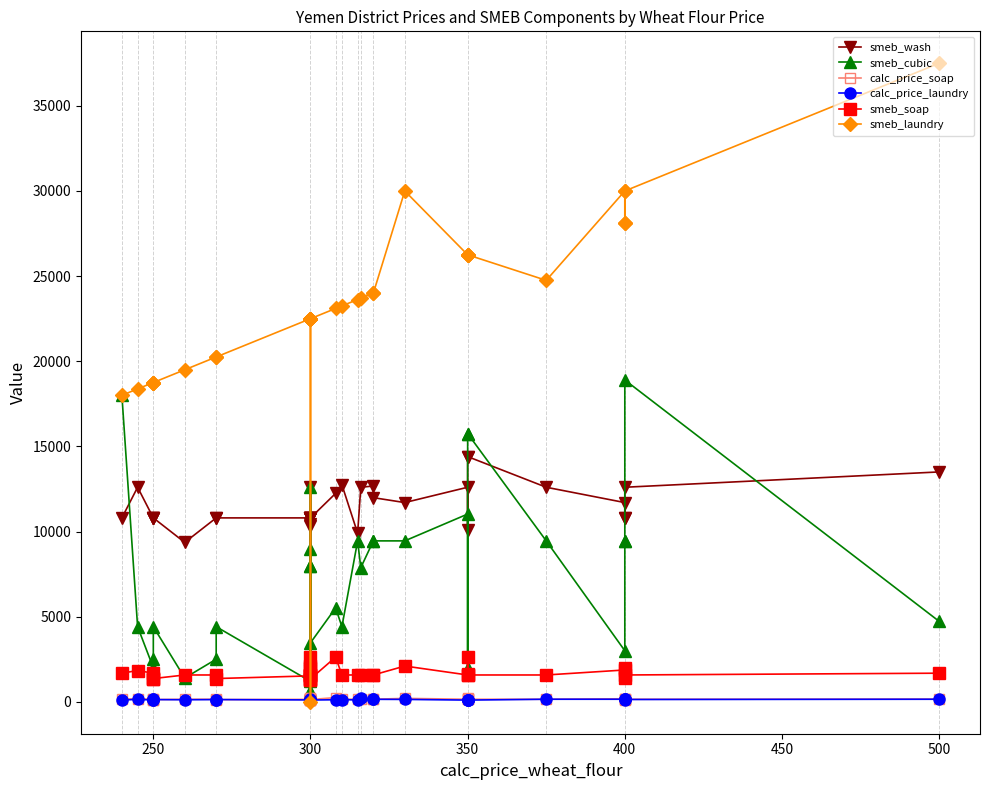

In calc_price_soap, how many points are lower than both neighbors (excluding endpoints)?

7